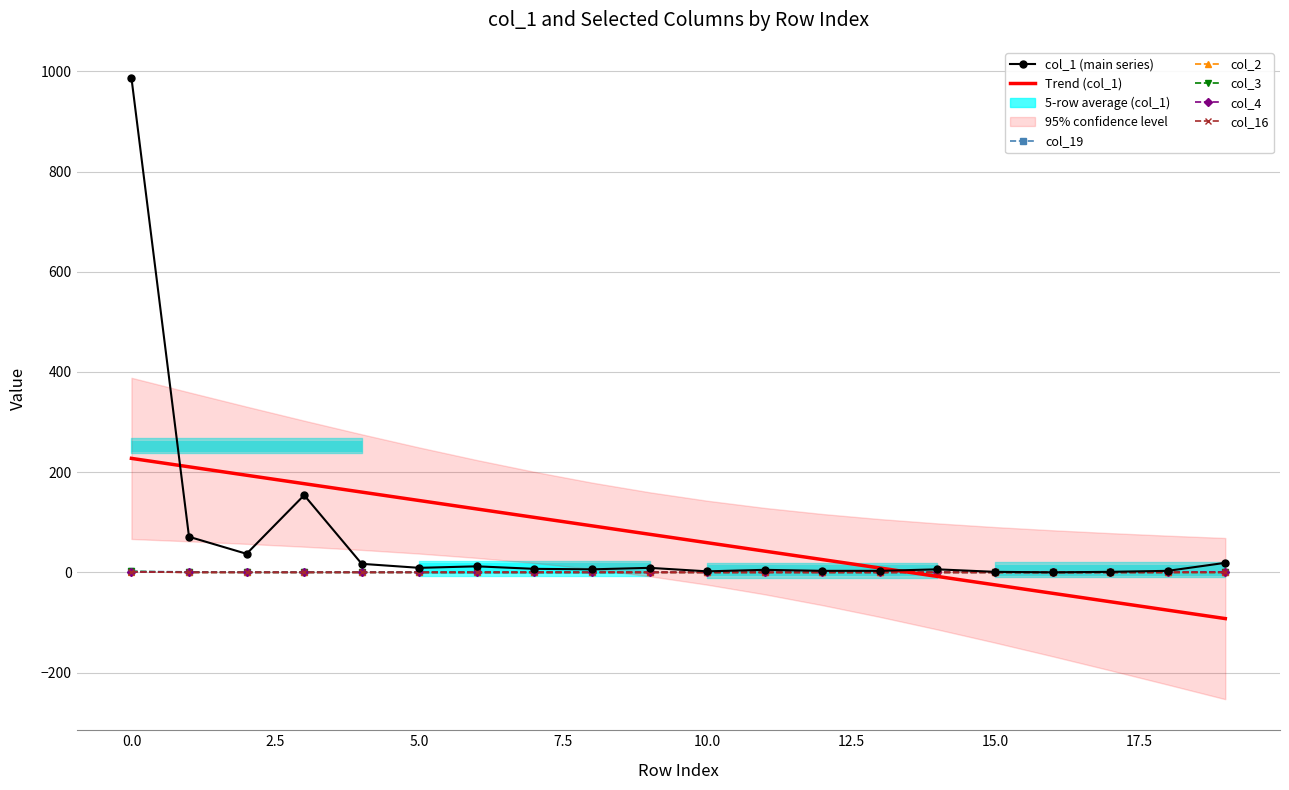

How many positive values does the col_3 series have?

1